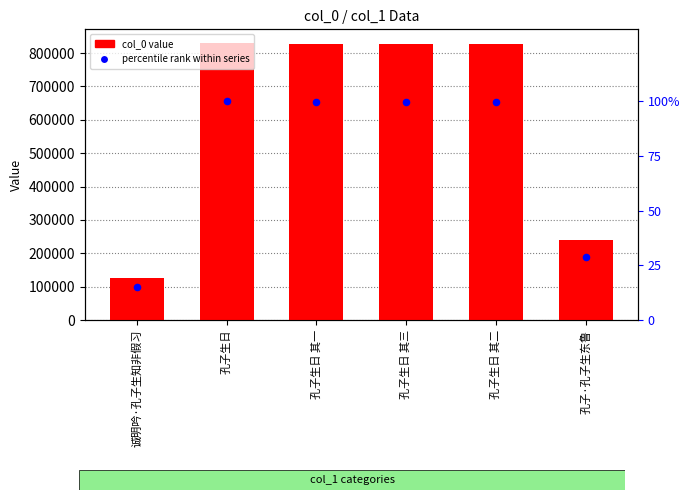

At how many categories does at least one series exceed 332303?

4